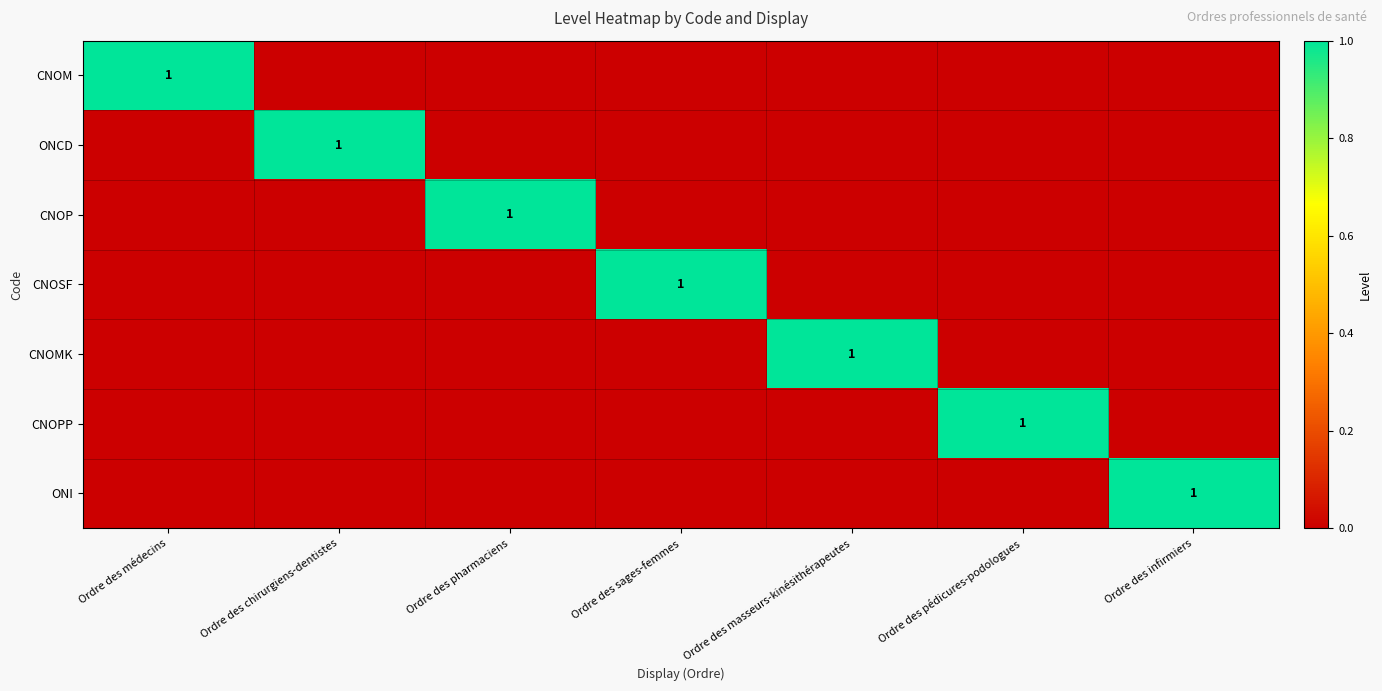

Which series has the largest total across all categories?

CNOM